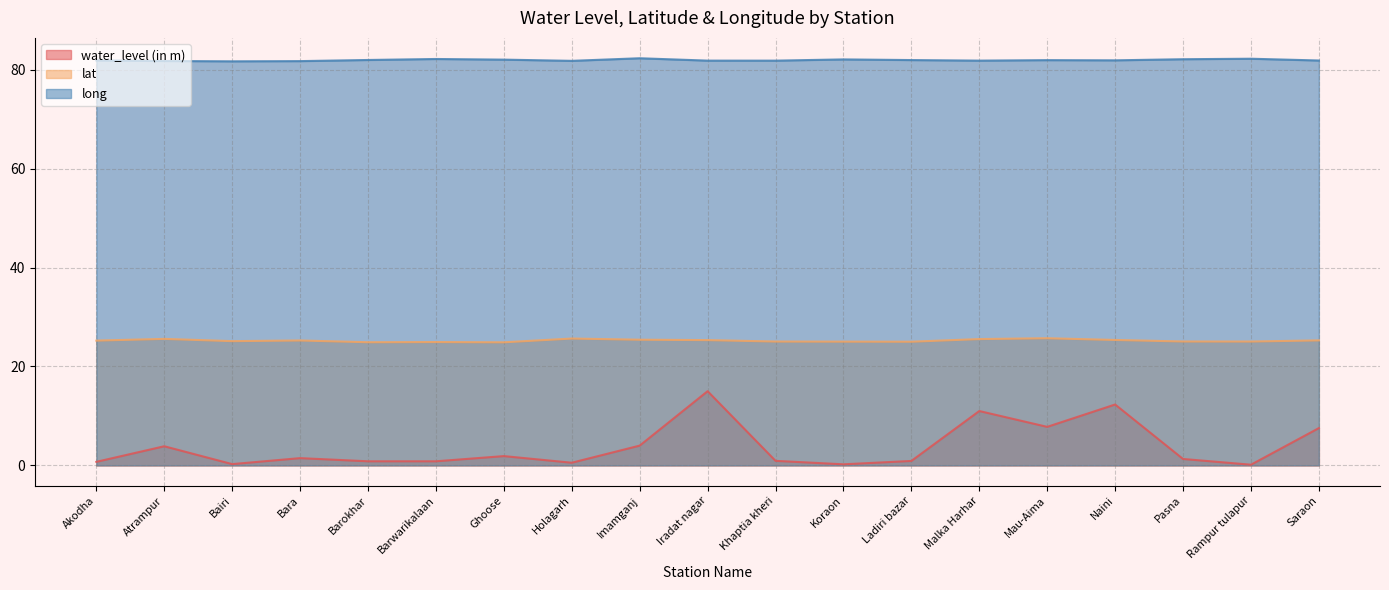

How many data points does each series have?

19